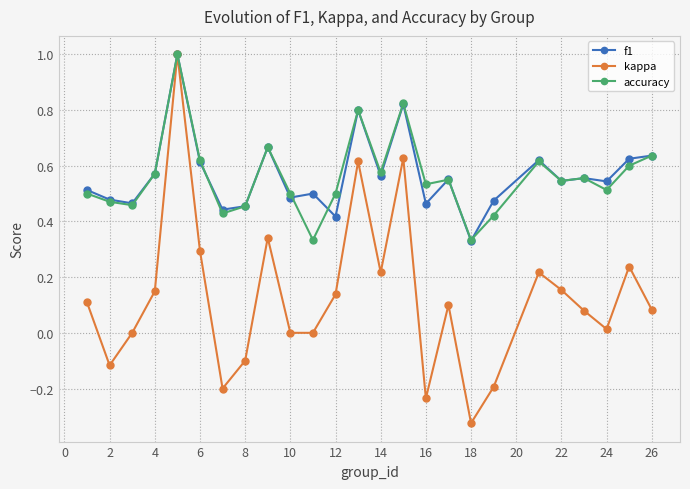

What is the maximum value shown in the chart?

1.0